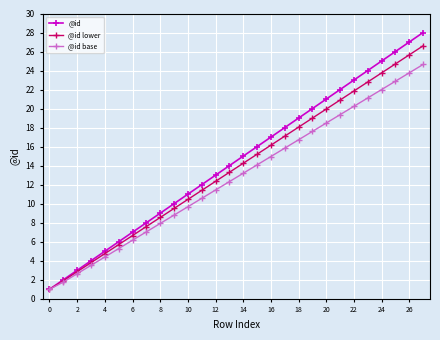

What is the highest value of the @id base series?

24.6